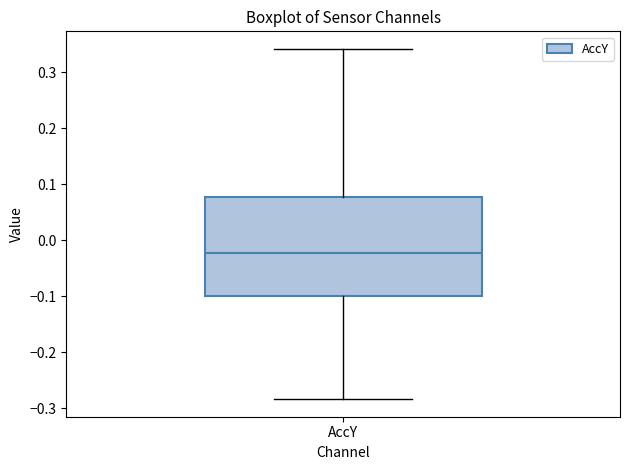

Where is the upper edge of the box for AccY on the y-axis? The values are not printed on the chart, so give them approximately, as read against the axis.

0.08